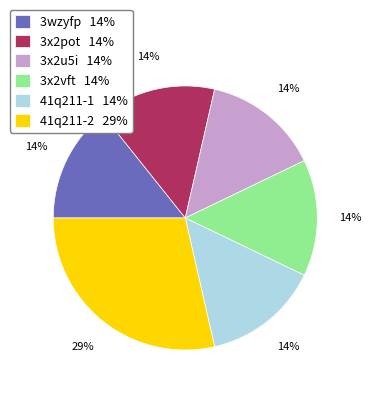

Approximately how many times larger is the value at 3wzyfp 14% compared to 3x2u5i 14%?

1.0